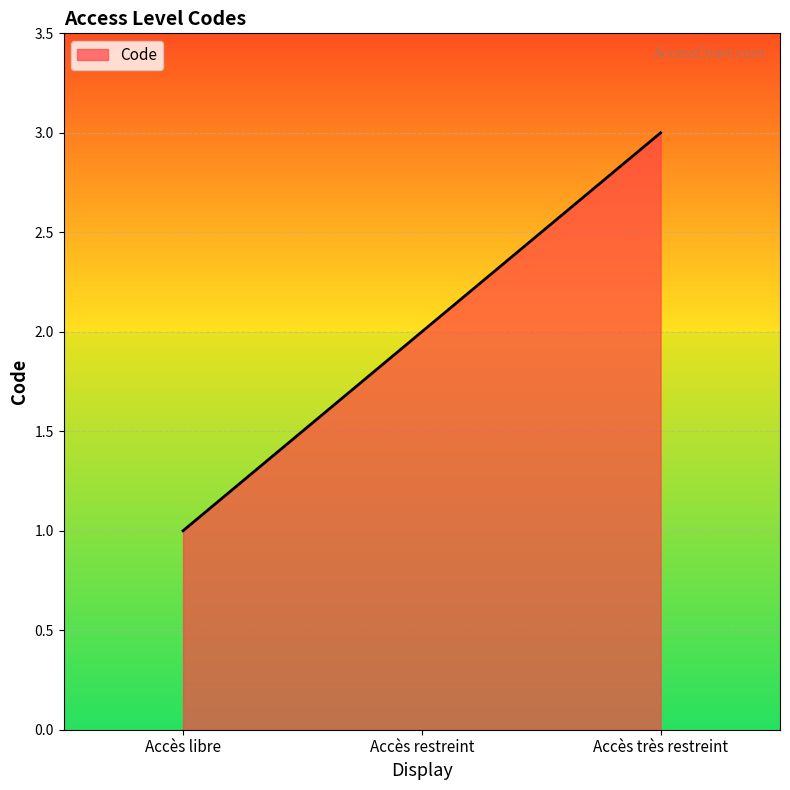

What is the minimum value shown in the chart?

1